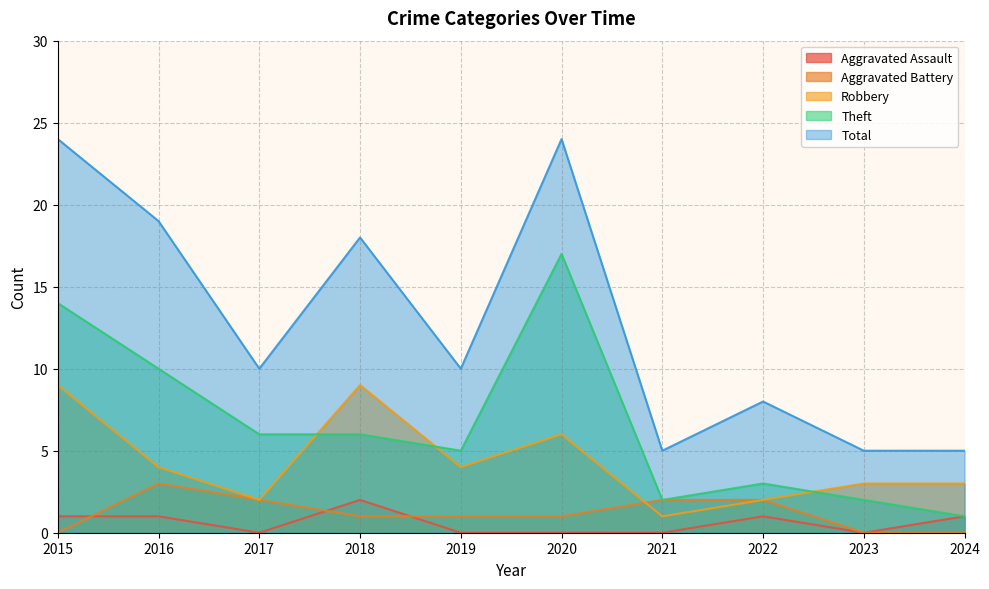

Is it true that Aggravated Battery equals 2 at 2017?

True